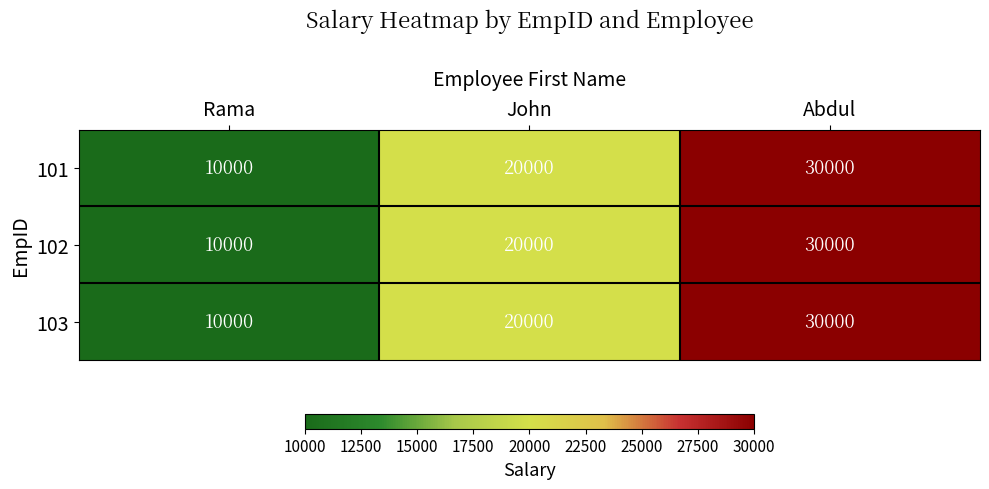

What is the average value of the 103 series?

20000